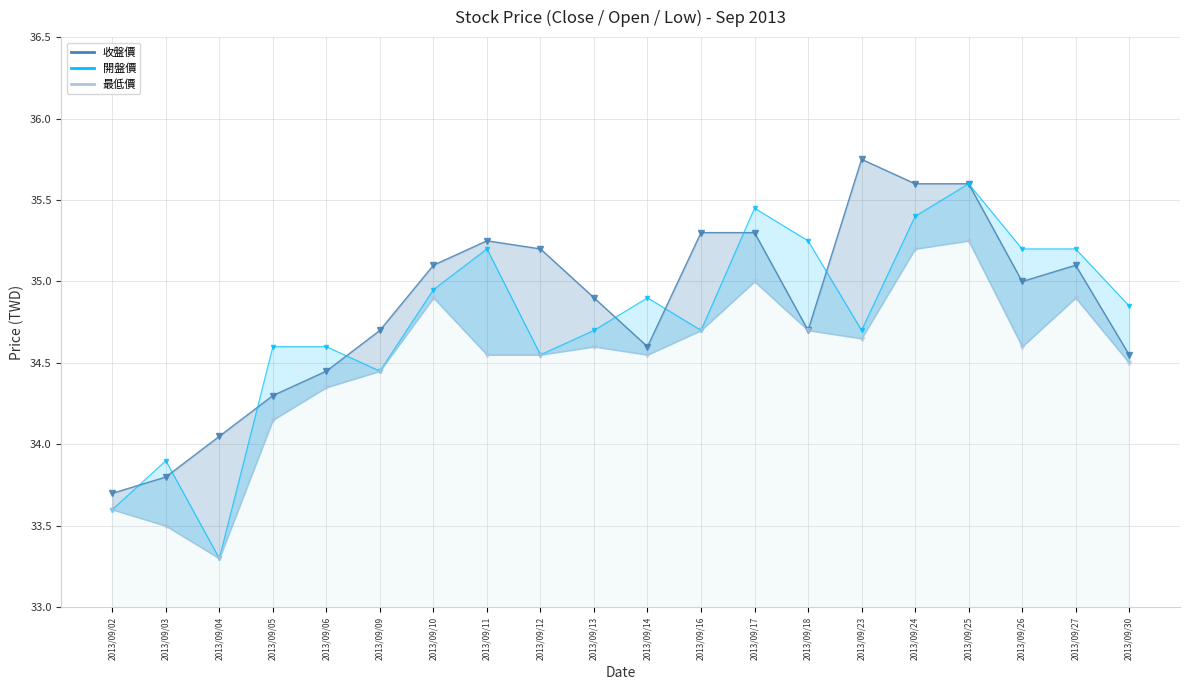

In 最低價, how many points are lower than both neighbors (excluding endpoints)?

4